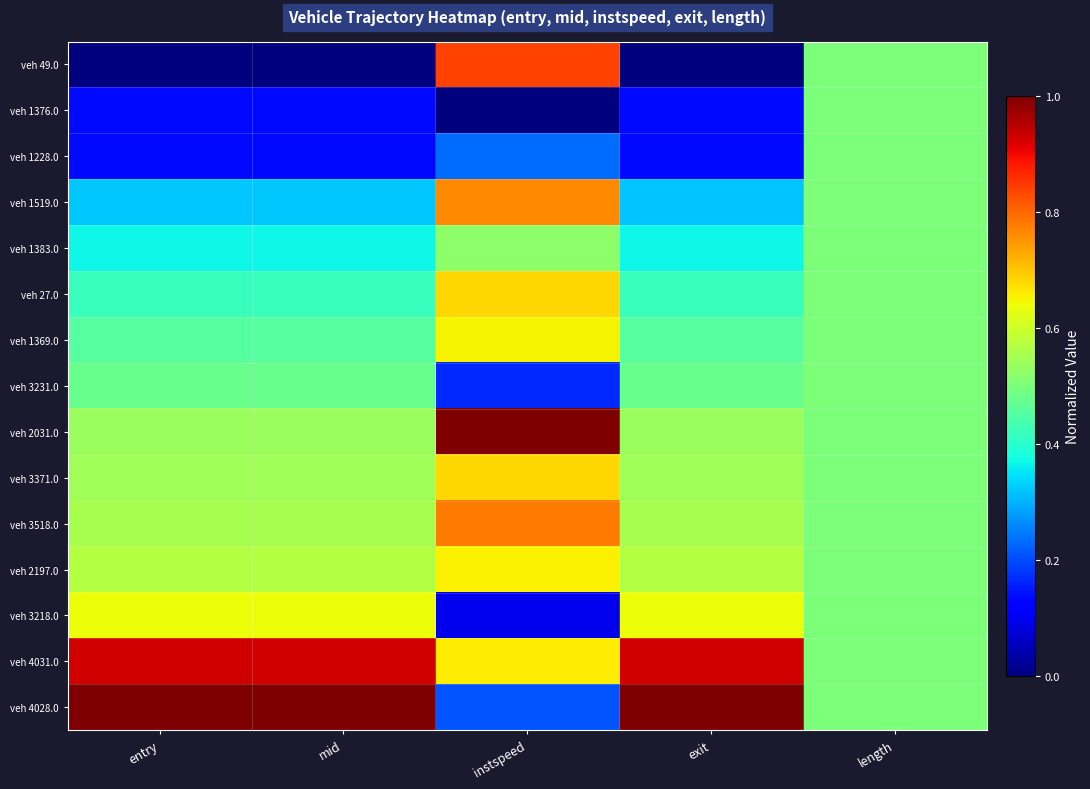

How many distinct data groups are displayed?

15